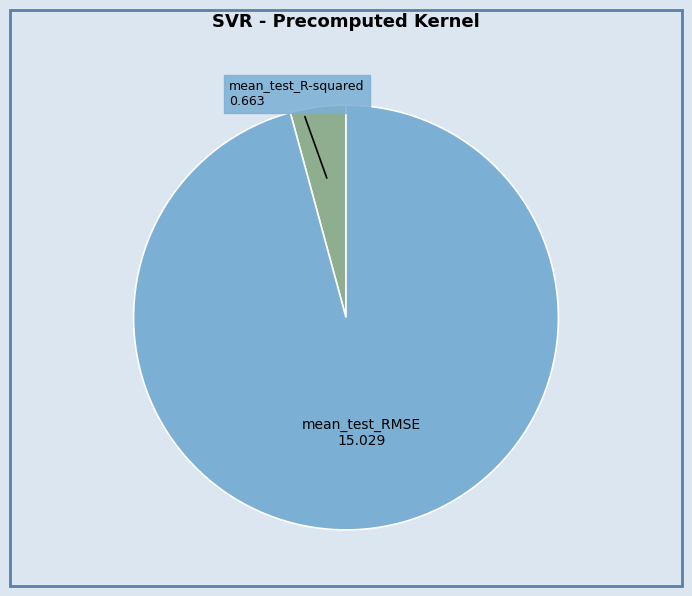

Which category accounts for the majority?

mean_test_RMSE